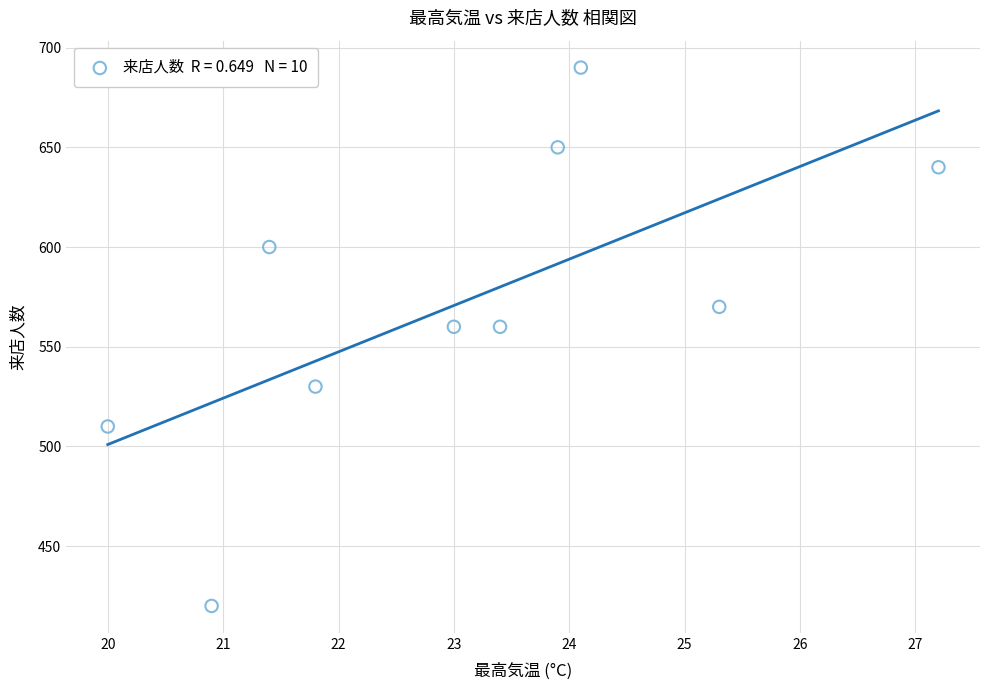

What is the range of Y values (max minus min)?

270